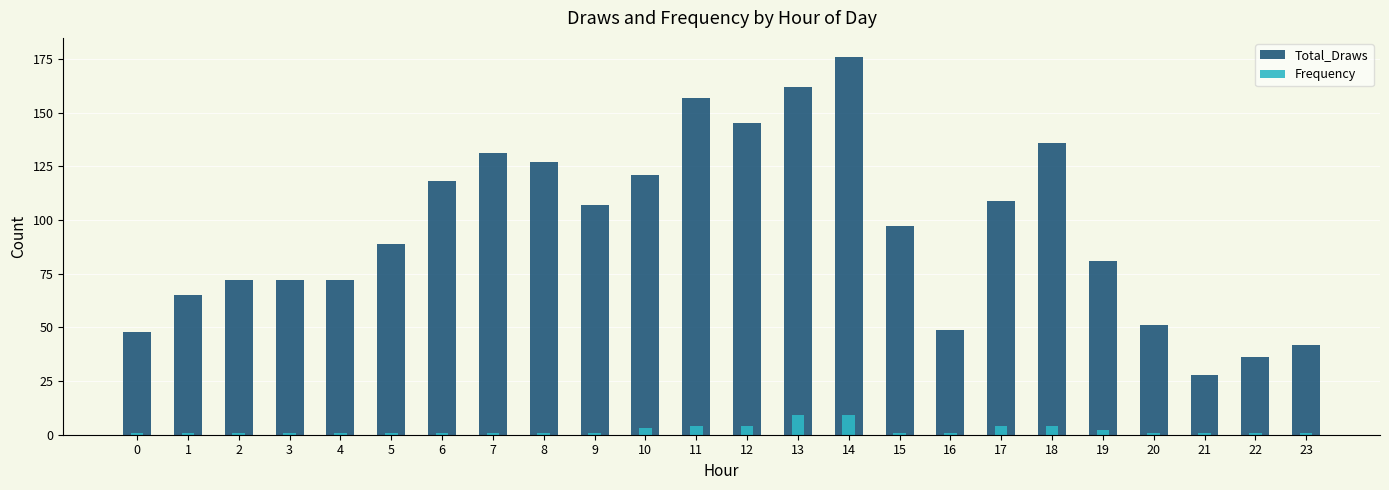

The Frequency series shows 1 at 23. True or false?

False